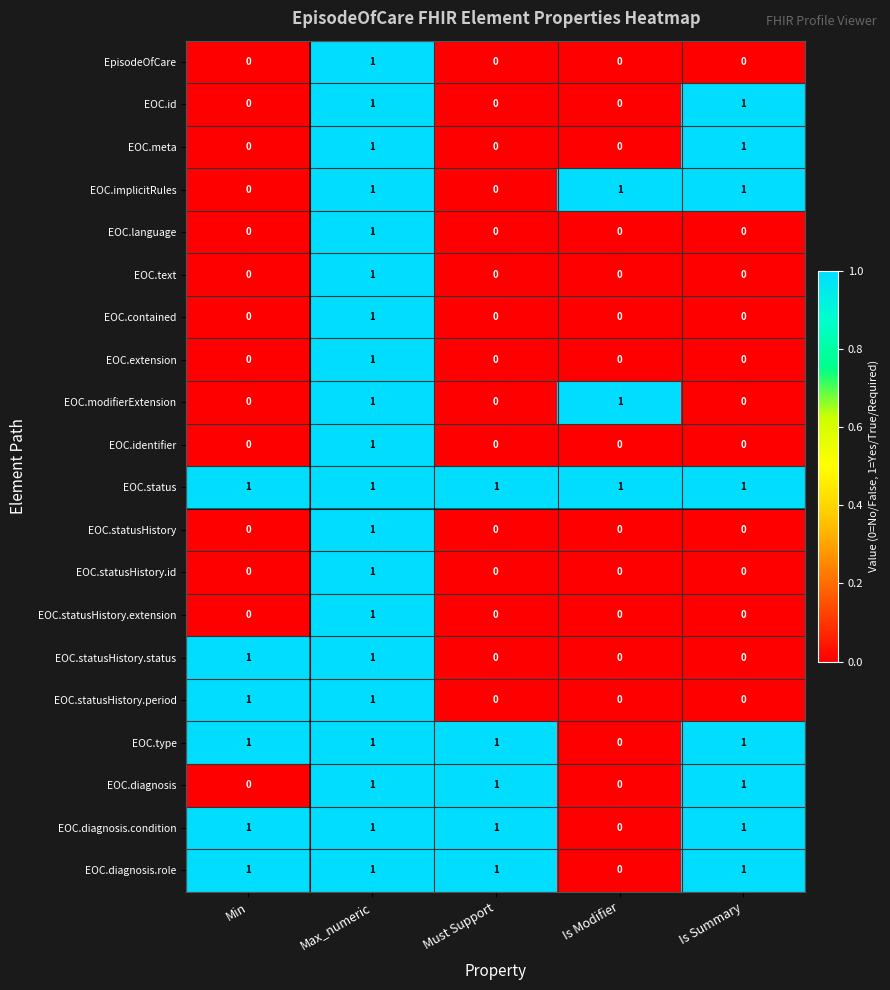

How many series are shown in this chart?

20